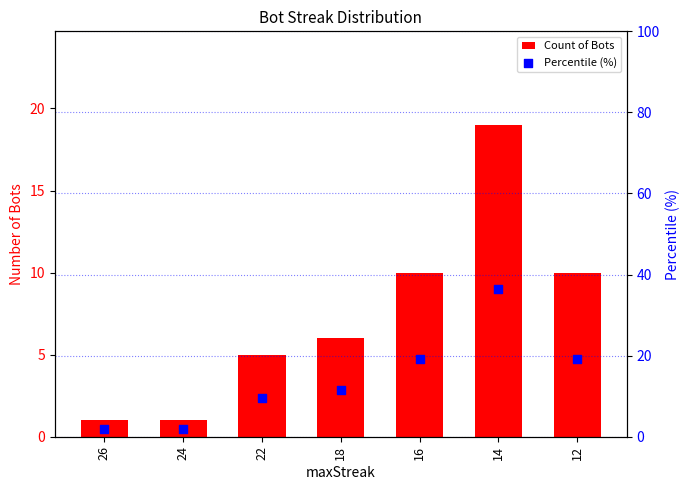

What is the total value across all series at 14?

55.5